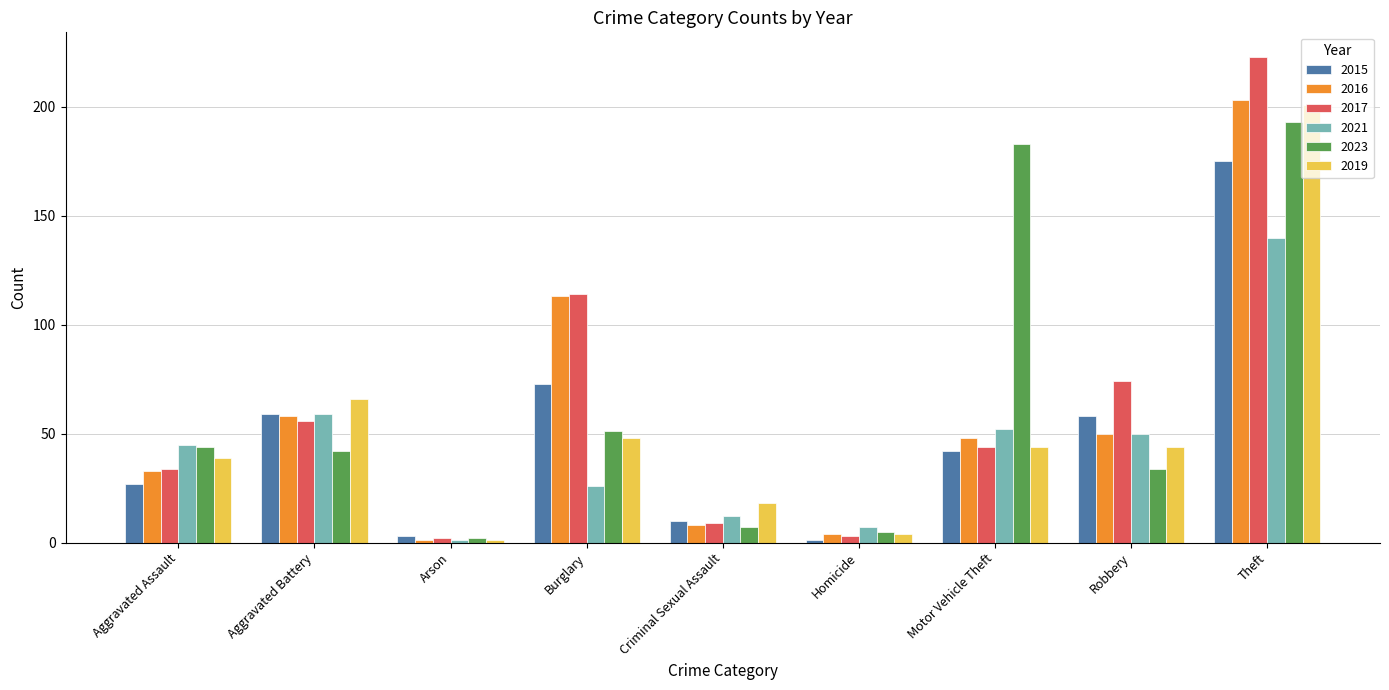

What position from the left is Robbery?

8